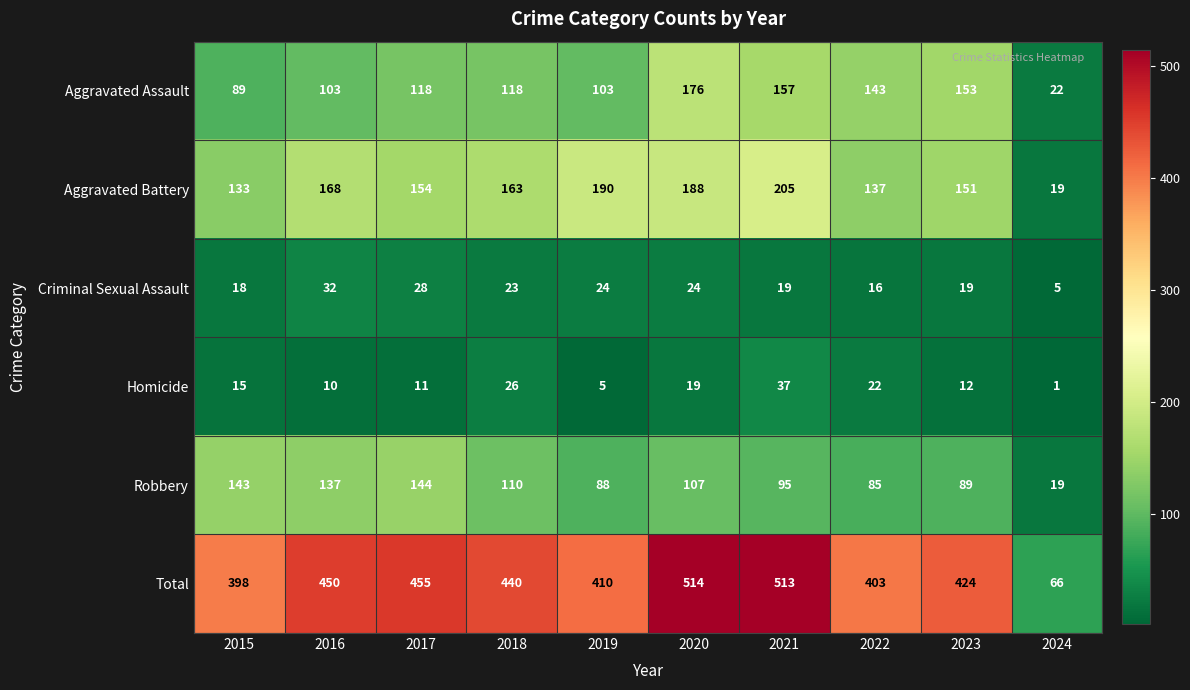

What is the maximum value shown in the chart?

514